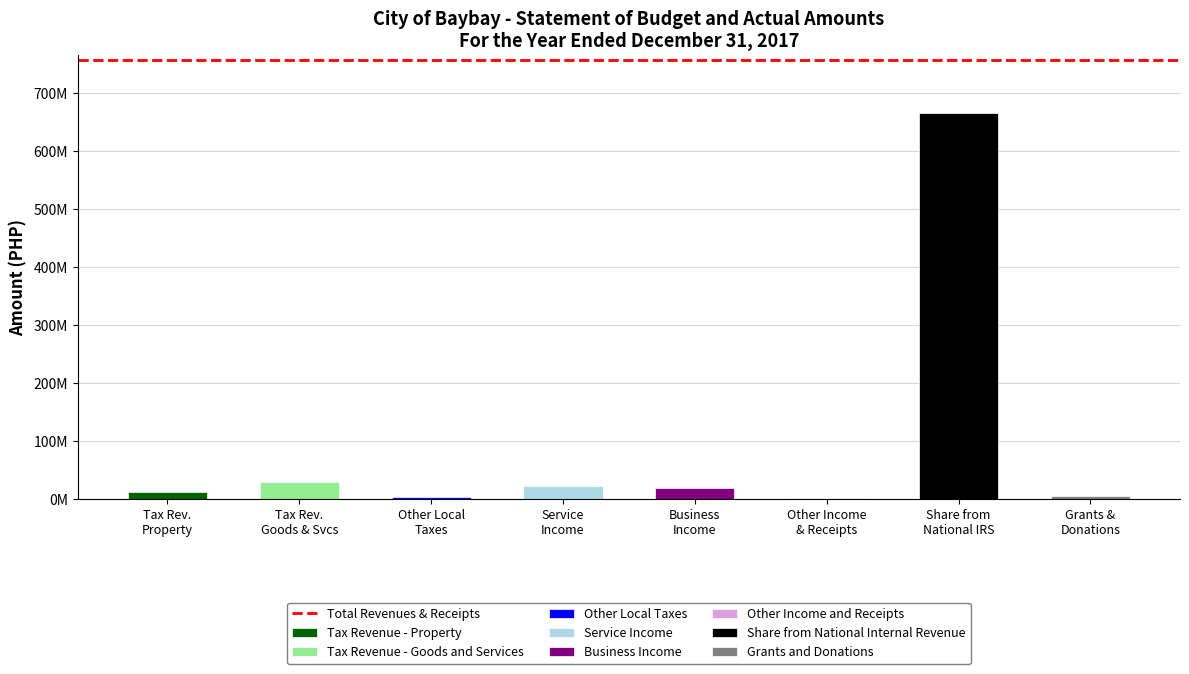

What is the sum of the values at Other Income and Receipts and Grants and Donations?

6232348.4